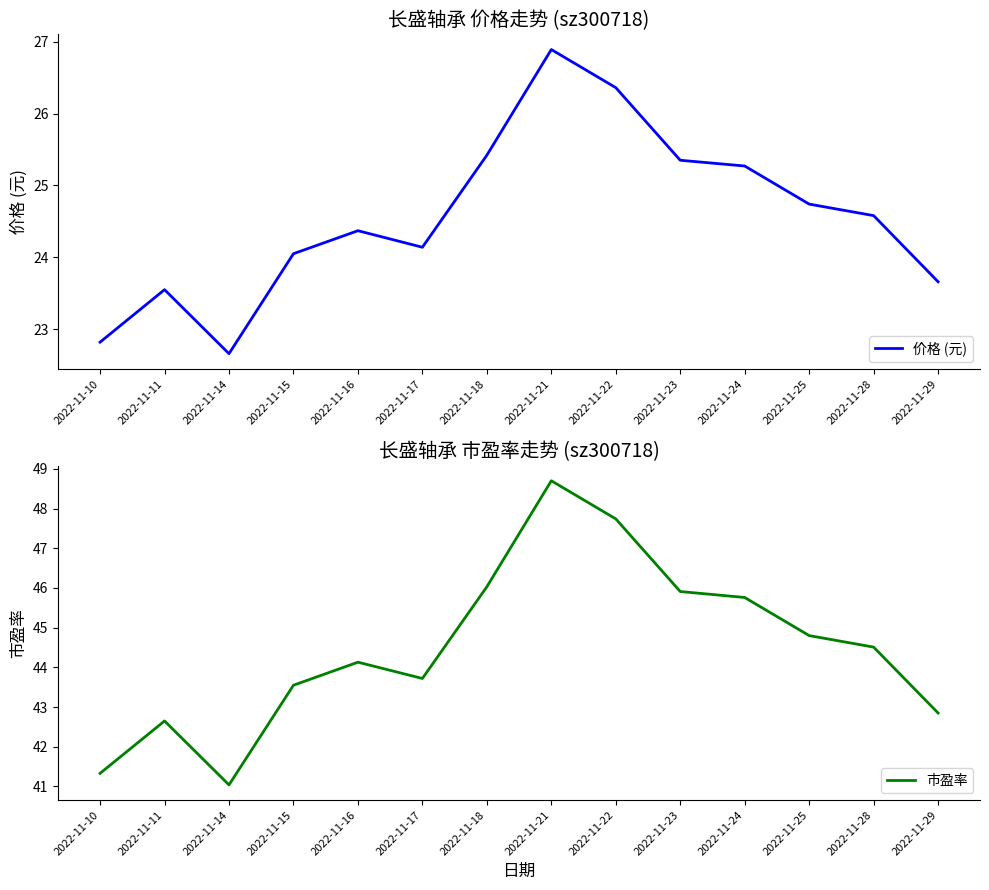

True or false: 市盈率 has a value of 25.2 at 2022-11-10.

False